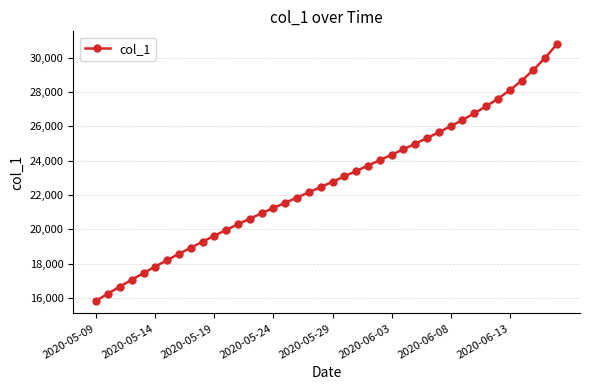

What is the value of the 32nd point from the left?

26366.9